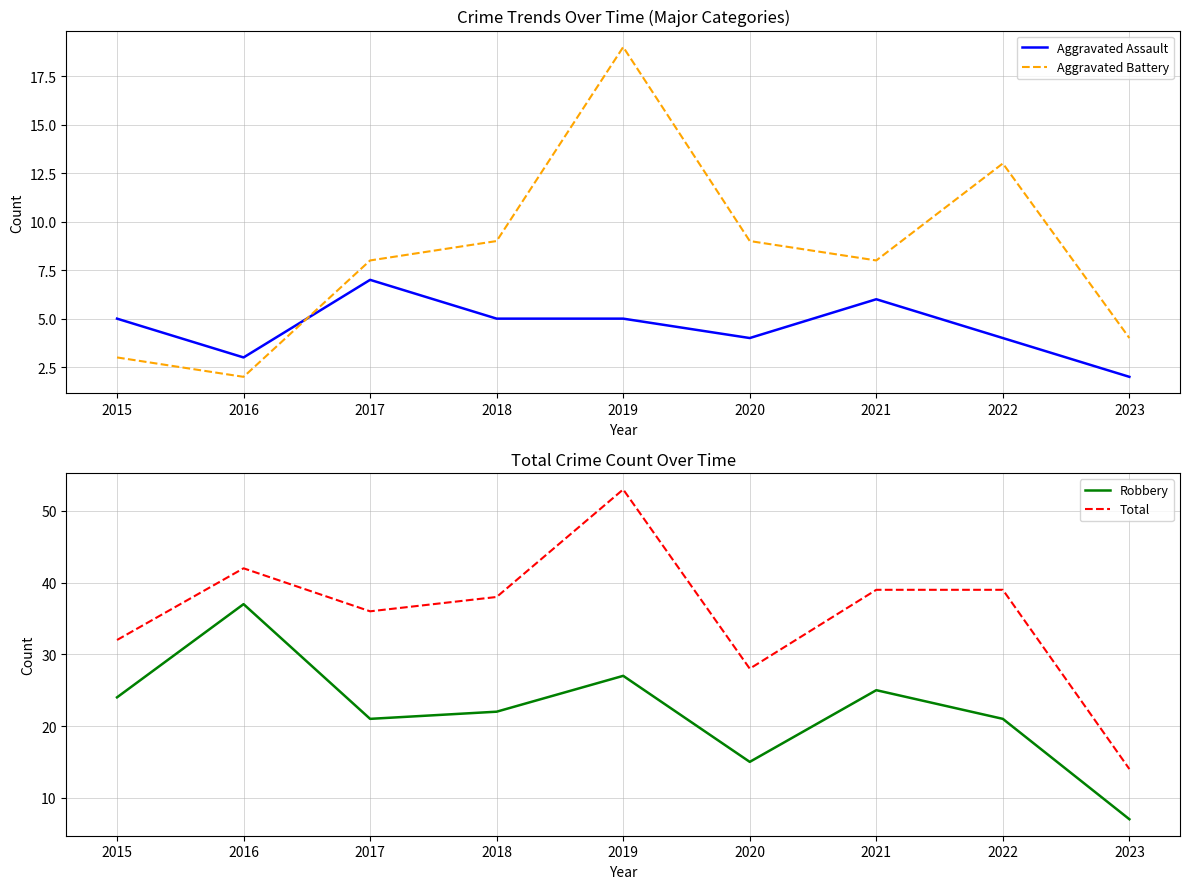

What is the maximum value for Aggravated Battery?

19